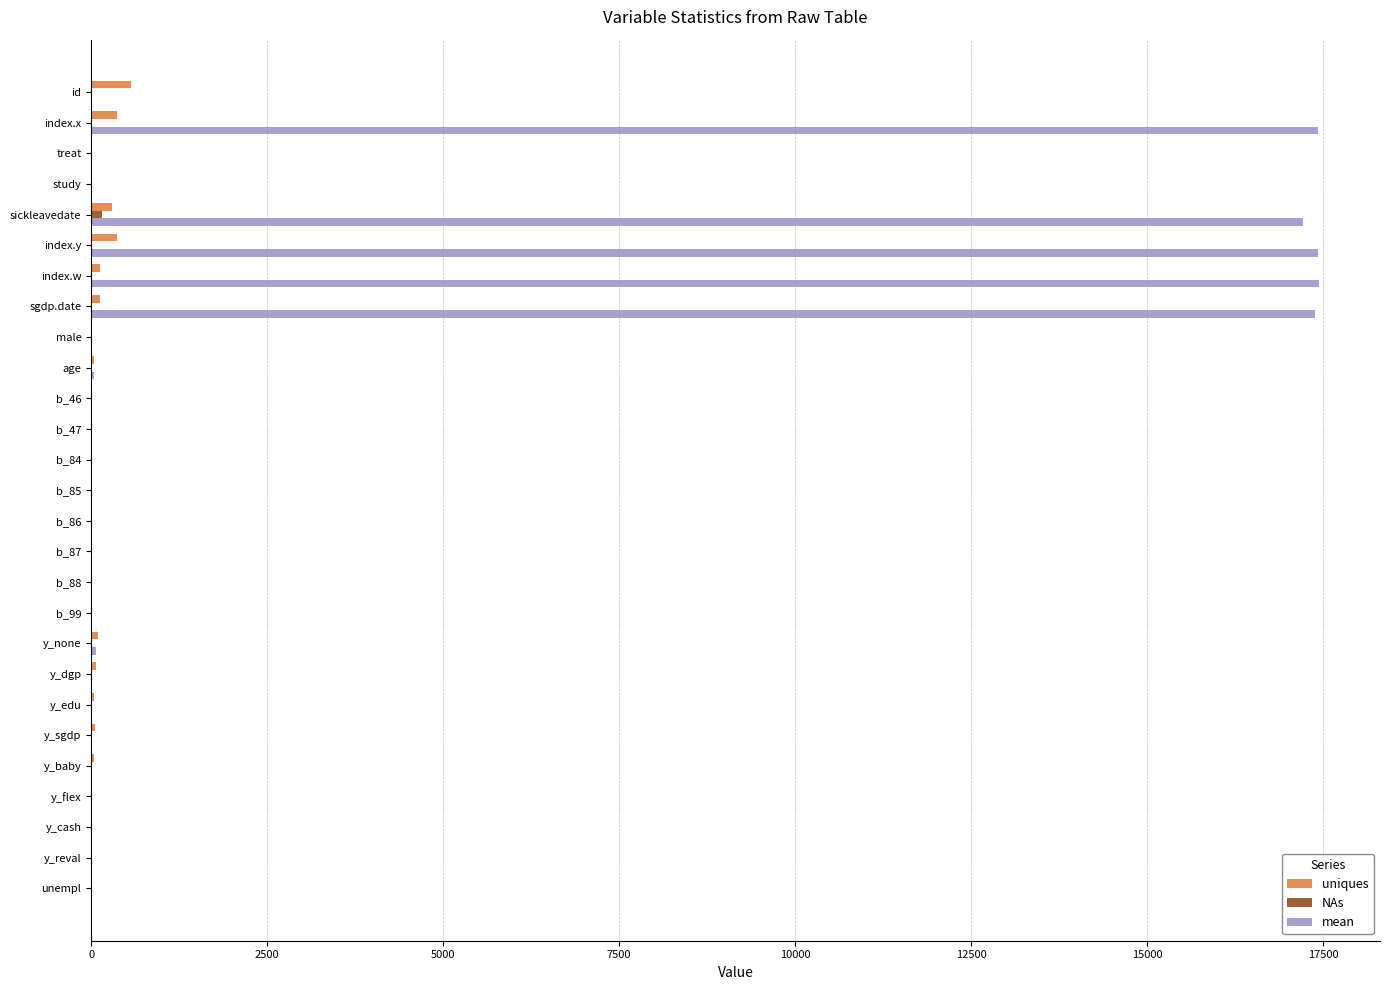

What is the sum of all uniques values?

2239.0